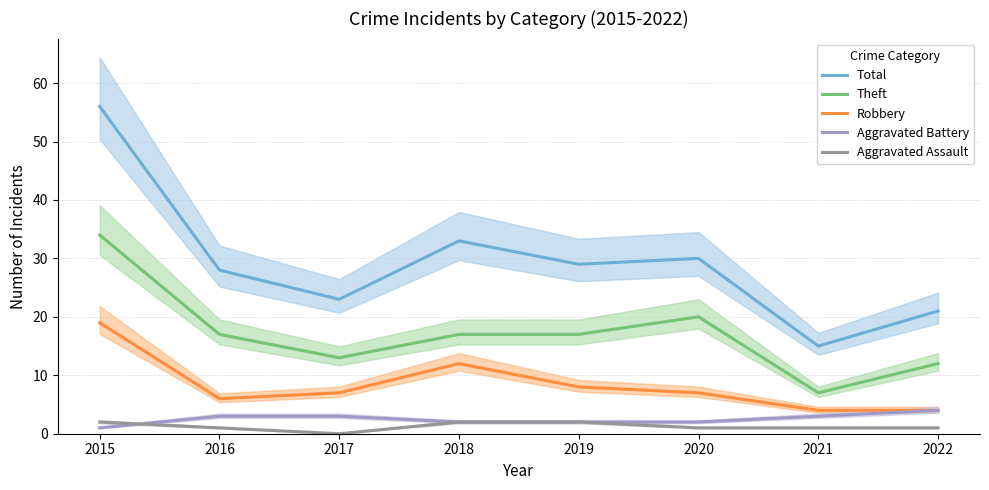

At which category is the sum across all series the highest?

2015